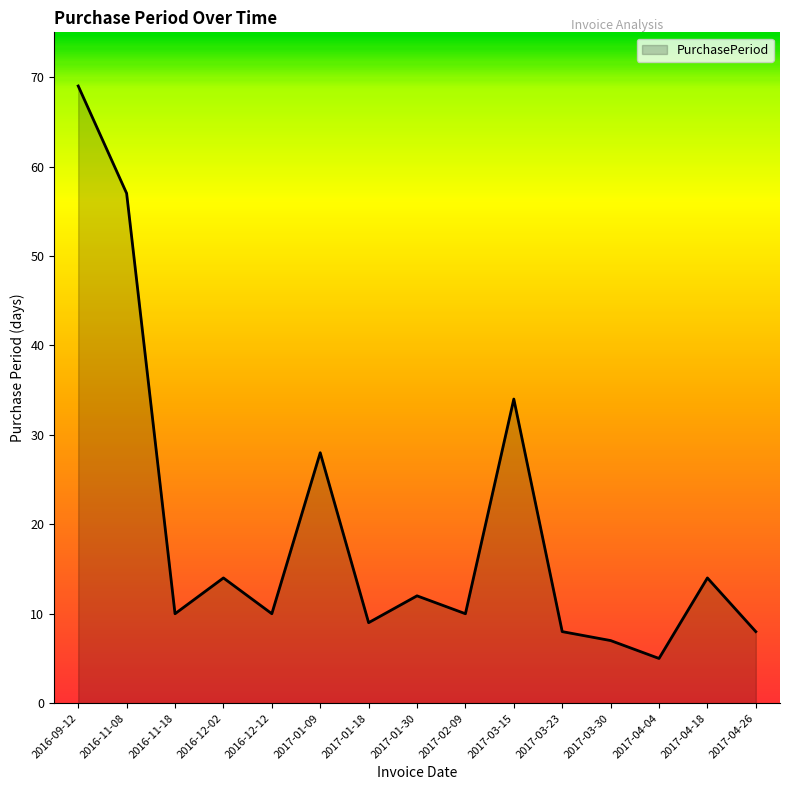

What position from the right is 2016-09-12?

15